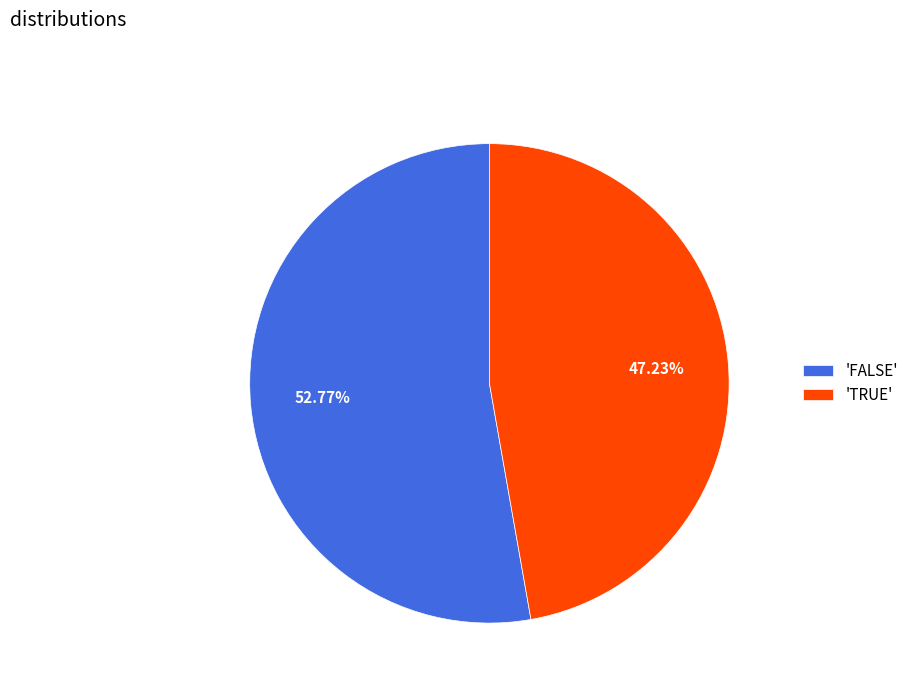

Which category accounts for the majority?

'FALSE'